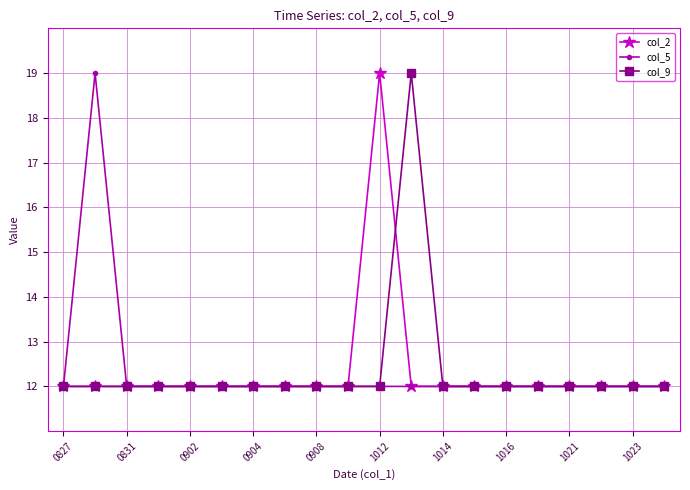

At how many categories does at least one series exceed 15?

3